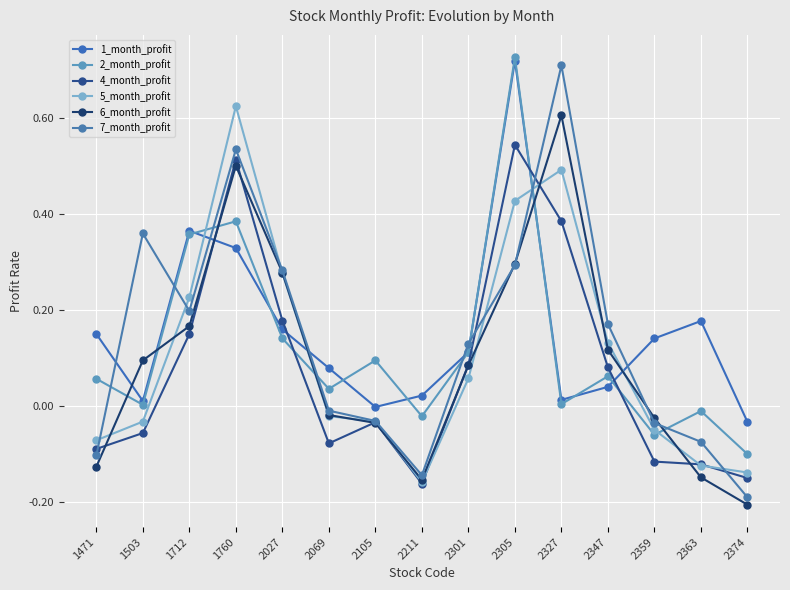

How many distinct data groups are displayed?

6